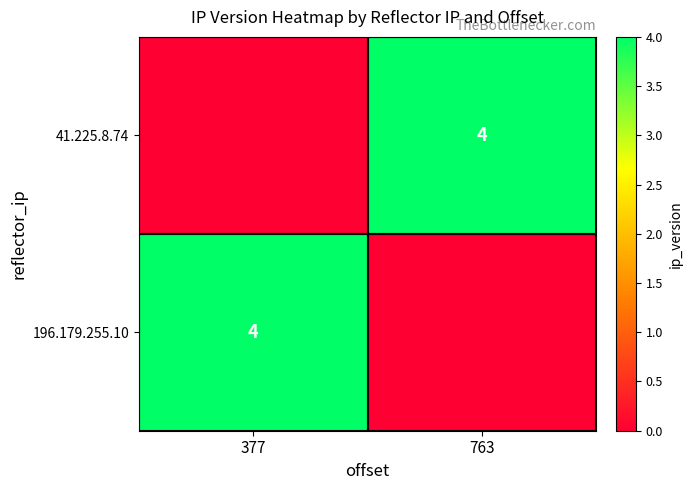

The 41.225.8.74 series shows 4 at 763. True or false?

True